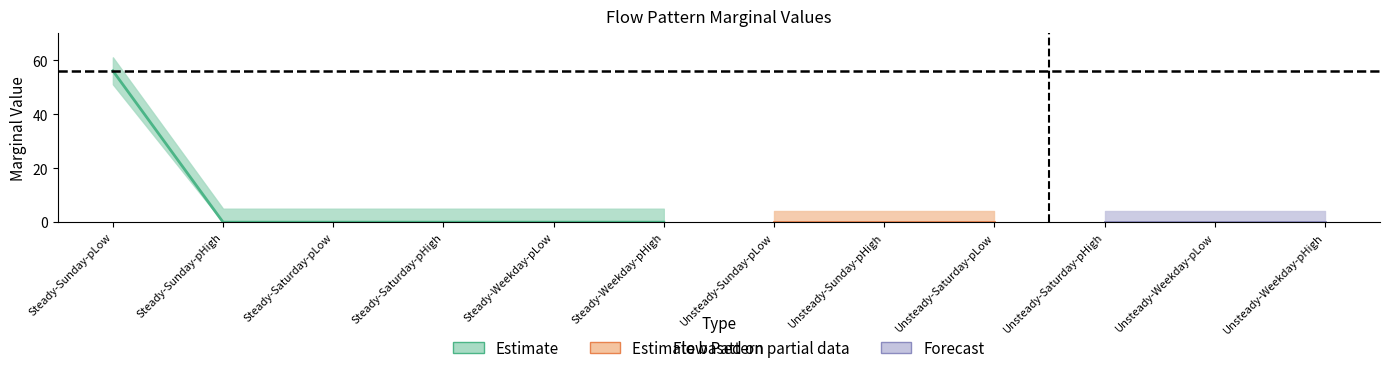

Which label corresponds to the smallest value in the chart?

Steady-Sunday-pHigh